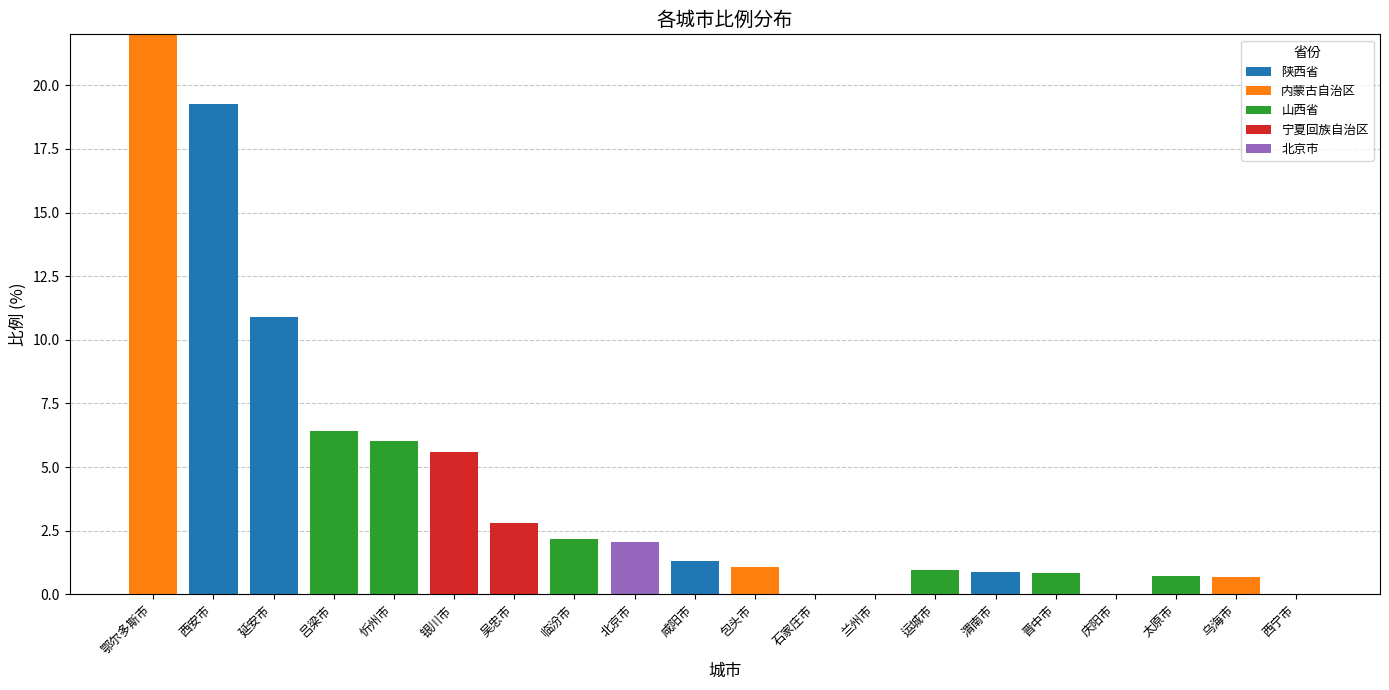

What is the total value across all series at 银川市?

5.6